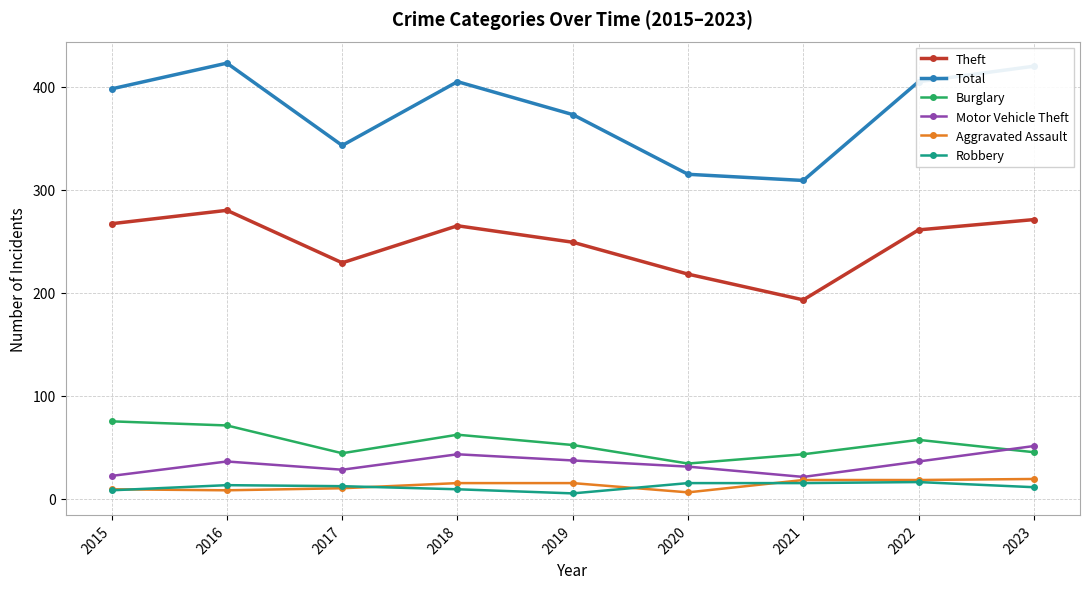

What is the maximum value shown in the chart?

423